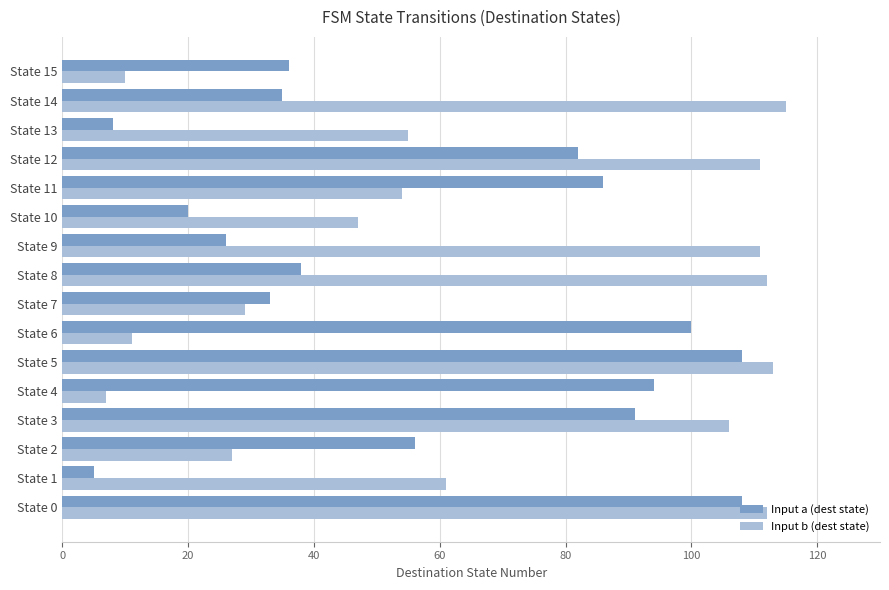

How many categories are shown in the chart?

16